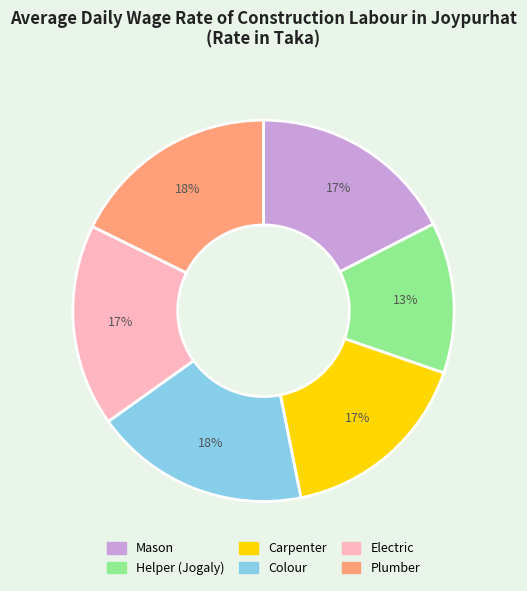

Which has a higher value, Colour or Electric?

Colour